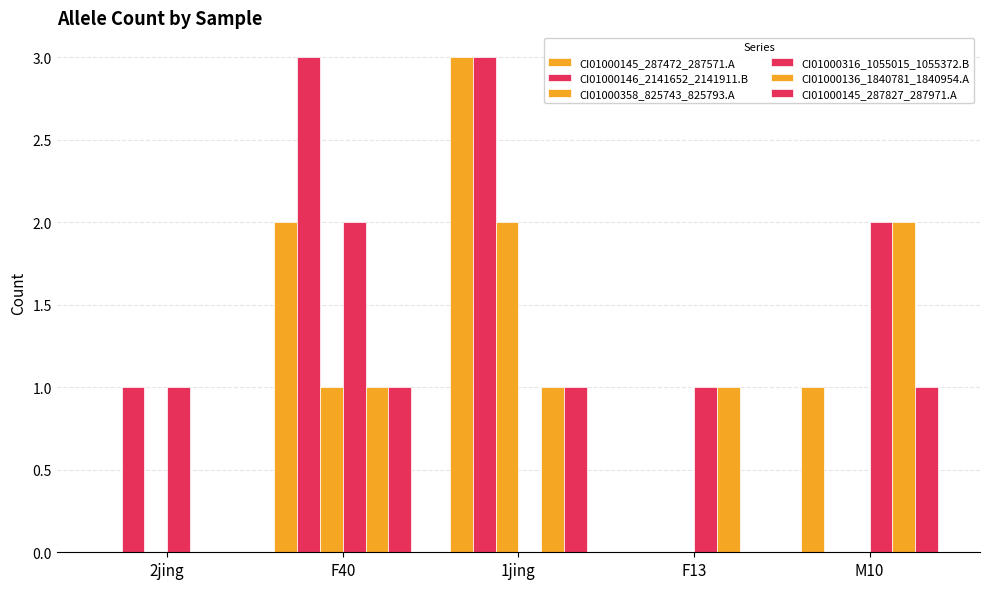

Read the CI01000145_287472_287571.A value at F40.

2